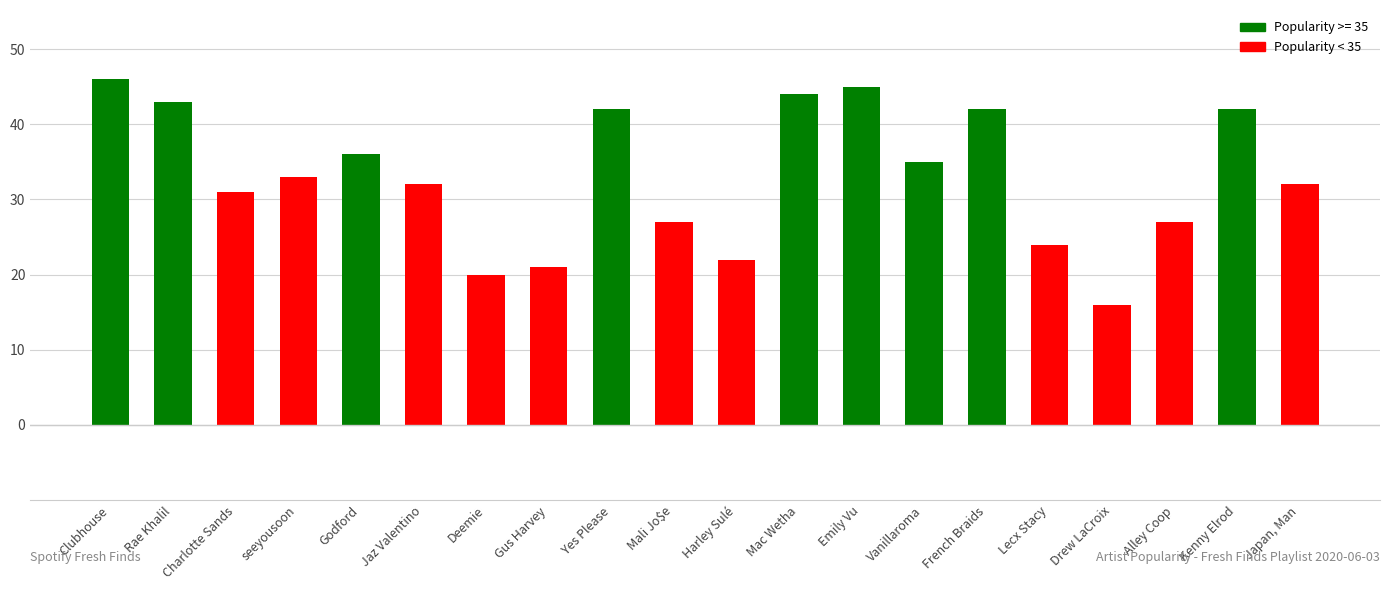

Reading left to right, list all the values displayed in this chart.

Clubhouse=46	Rae Khalil=43	Charlotte Sands=31	seeyousoon=33	Godford=36	Jaz Valentino=32	Deemie=20	Gus Harvey=21	Yes Please=42	Mali Jo$e=27	Harley Sulé=22	Mac Wetha=44	Emily Vu=45	Vanillaroma=35	French Braids=42	Lecx Stacy=24	Drew LaCroix=16	Alley Coop=27	Kenny Elrod=42	Japan, Man=32